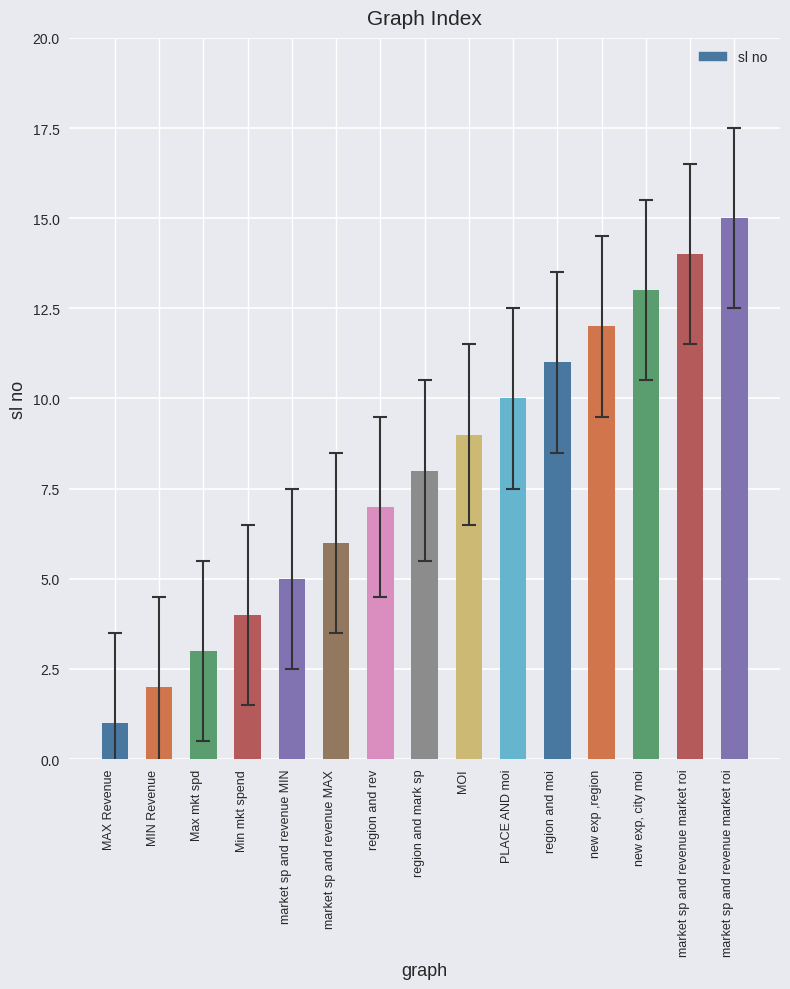

At which label does the data first exceed 8?

MOI